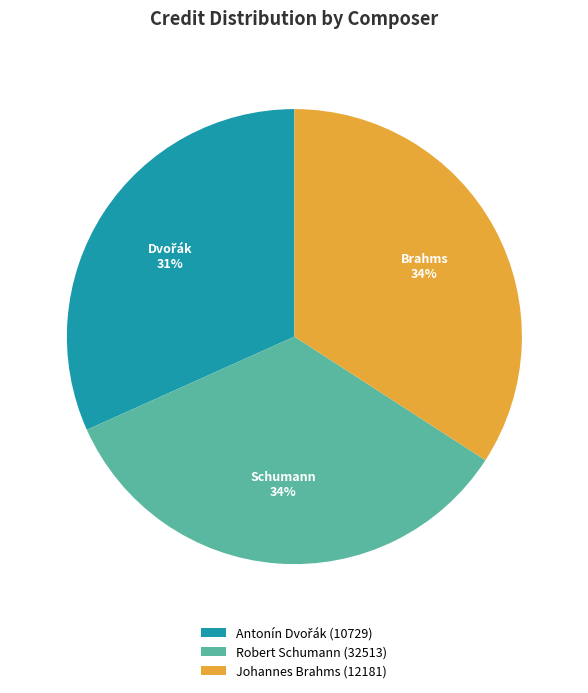

To the nearest percent, what portion does Antonín Dvořák (10729) represent?

32%